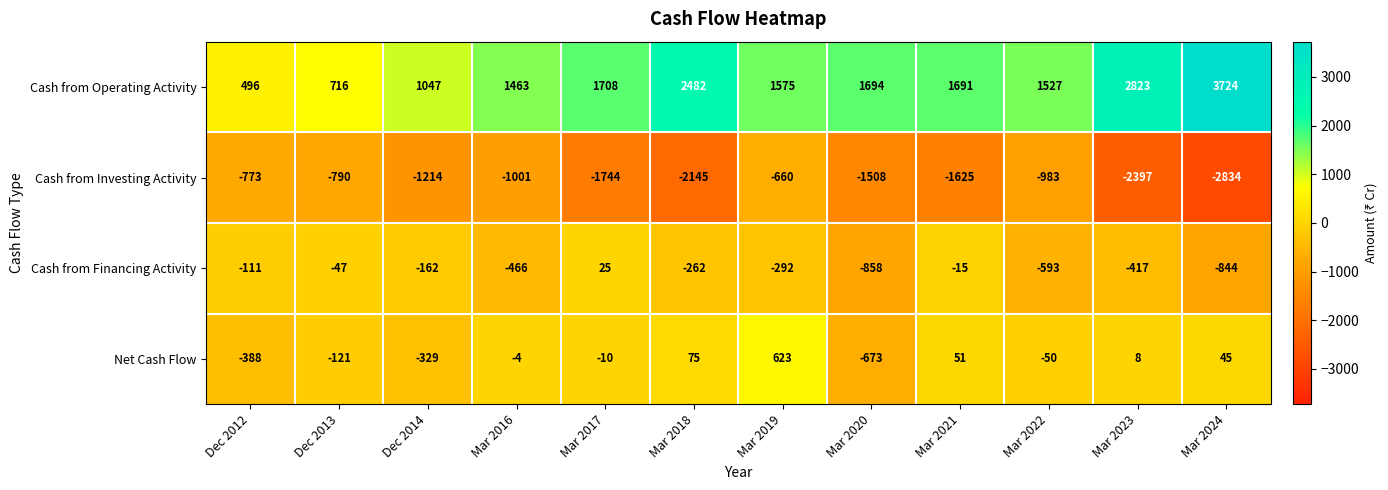

What is the sum of all Cash from Operating Activity values?

20946